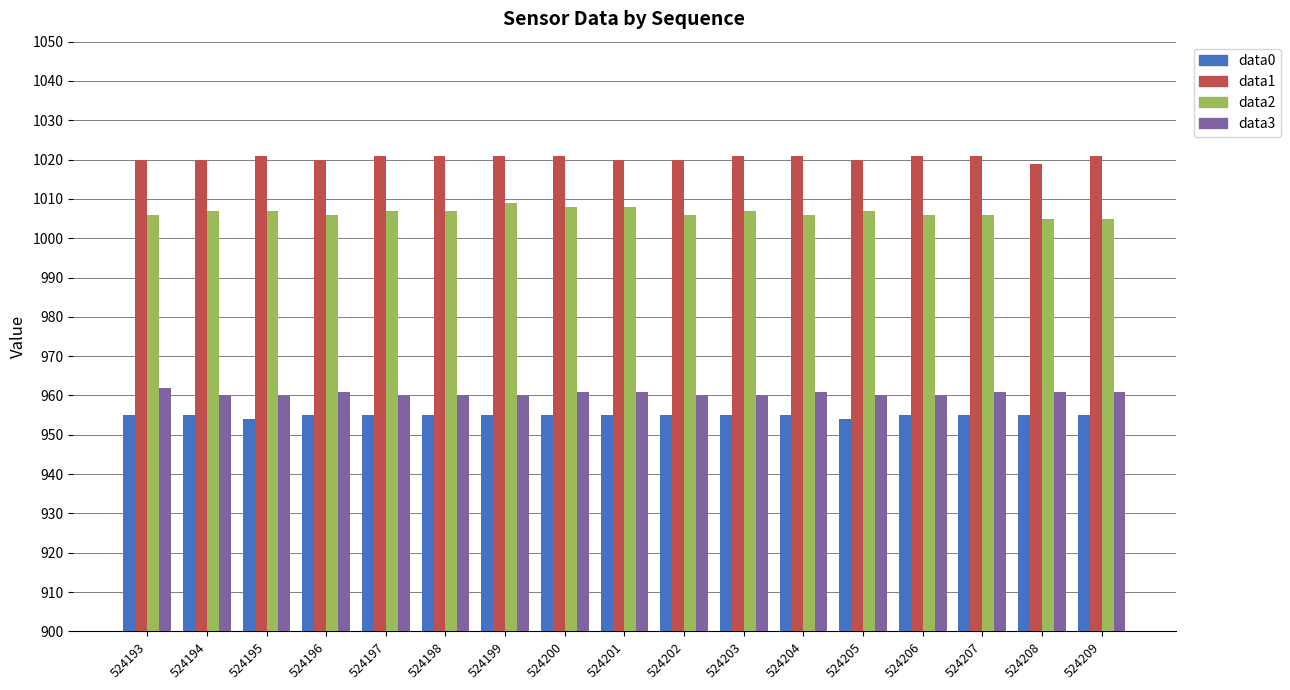

At how many categories does at least one series exceed 987?

17